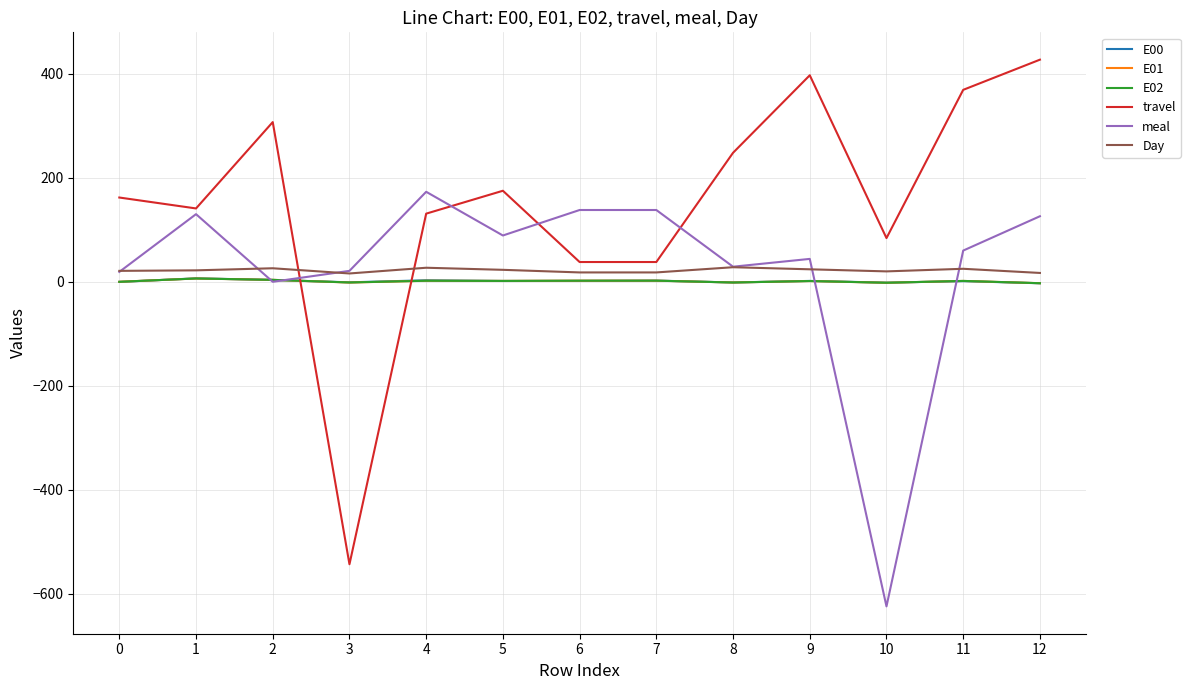

What is the average value of the Day series?

21.9